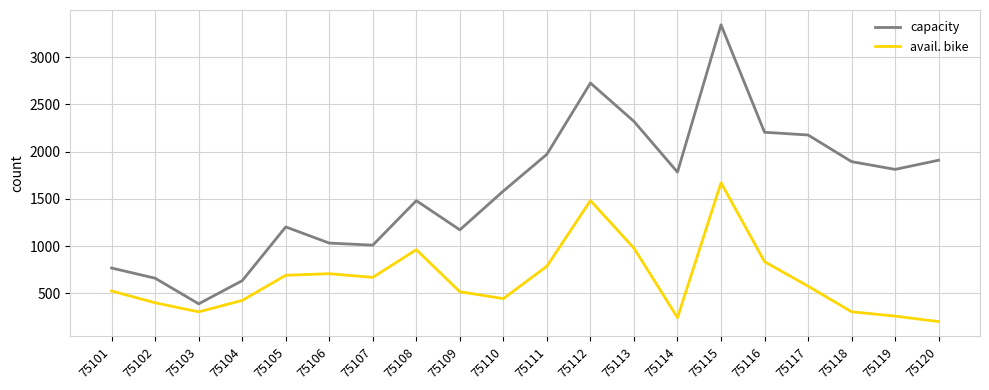

At which category does capacity reach its first local peak?

75105